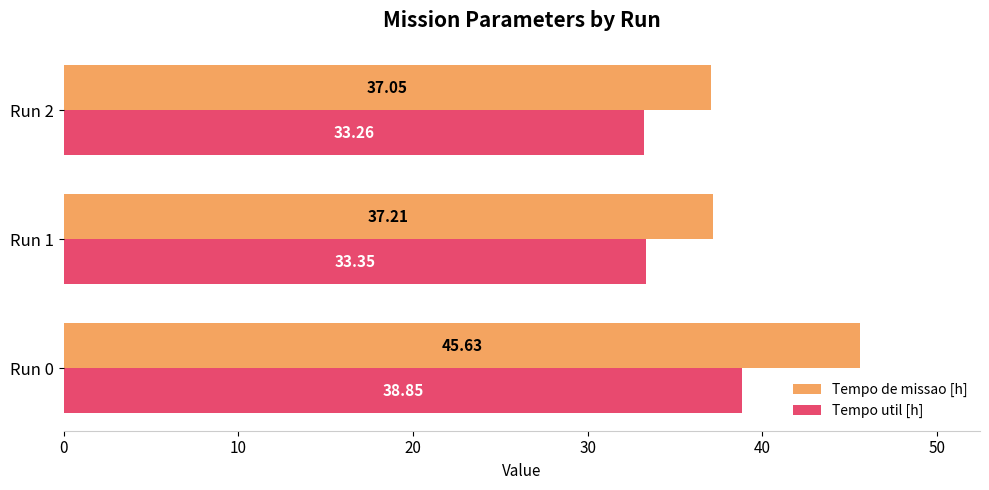

What is the average value of the Tempo de missao [h] series?

40.0